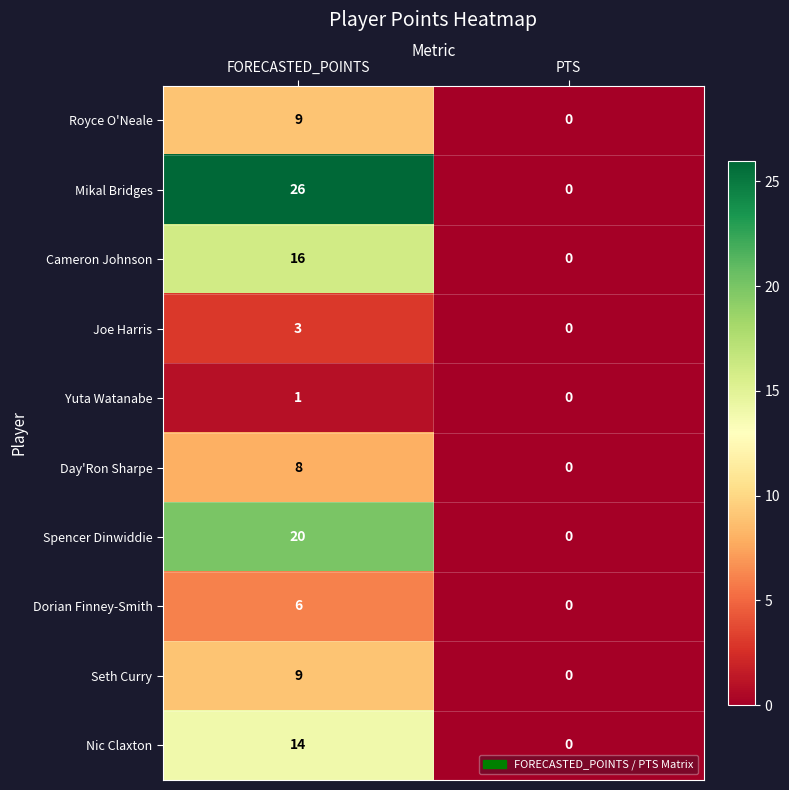

Rank the categories by Yuta Watanabe value from highest to lowest.

FORECASTED_POINTS, PTS